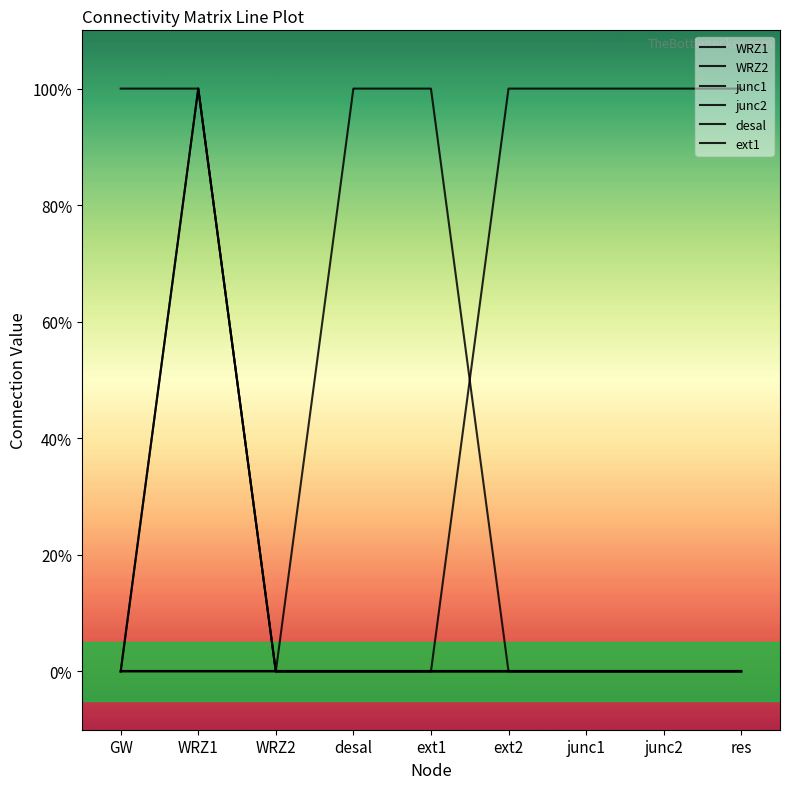

Which series has the widest spread of values?

WRZ1